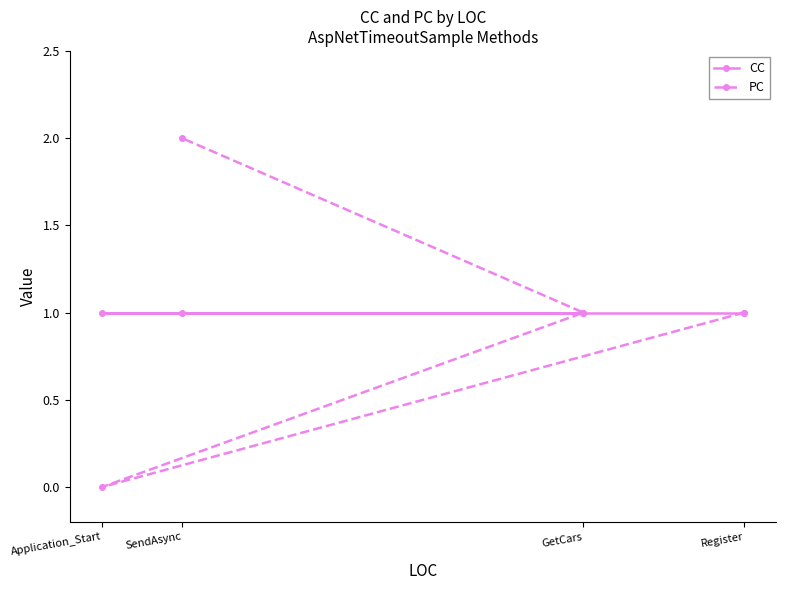

What is the sum of the CC values at SendAsync and Application_Start?

2